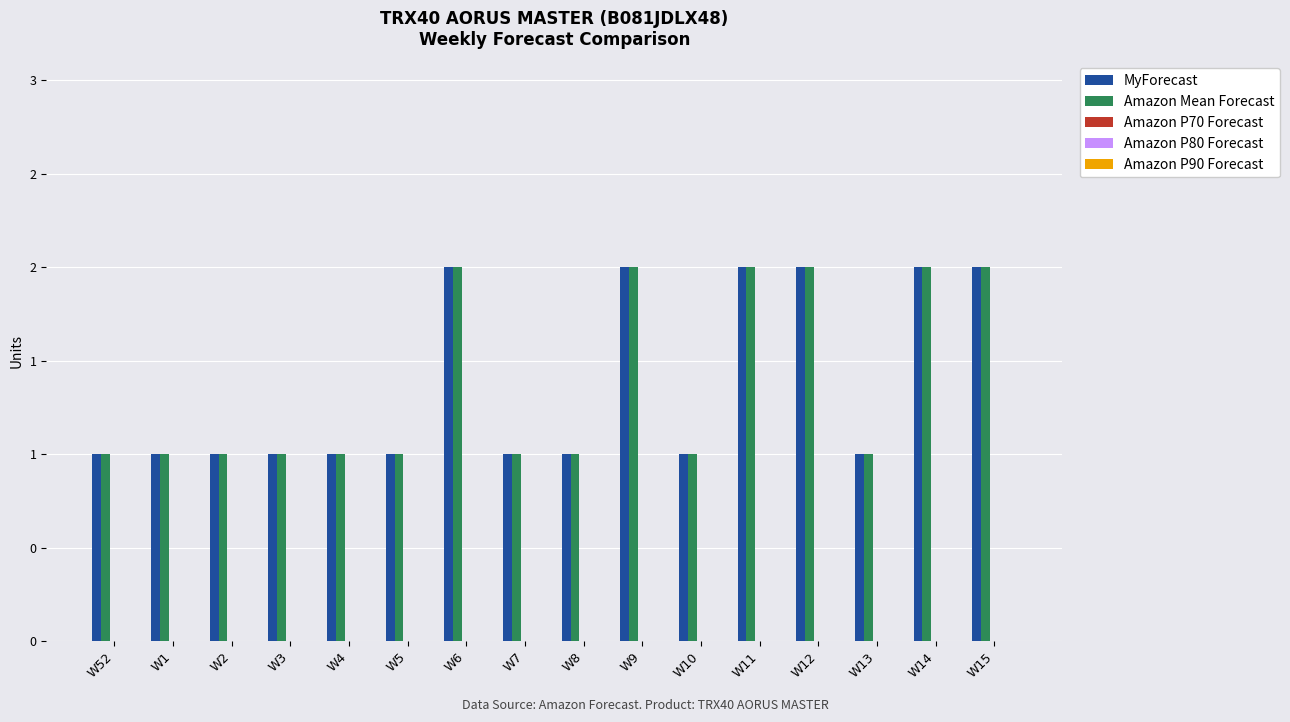

What is the label of the 12th bar from the right?

W4